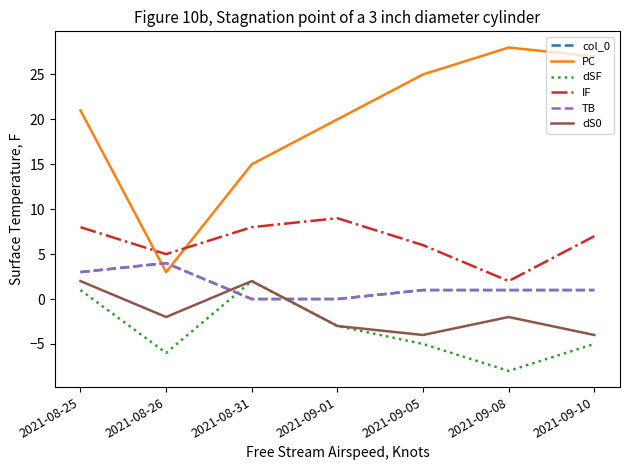

Where is the first local maximum for TB?

2021-08-26